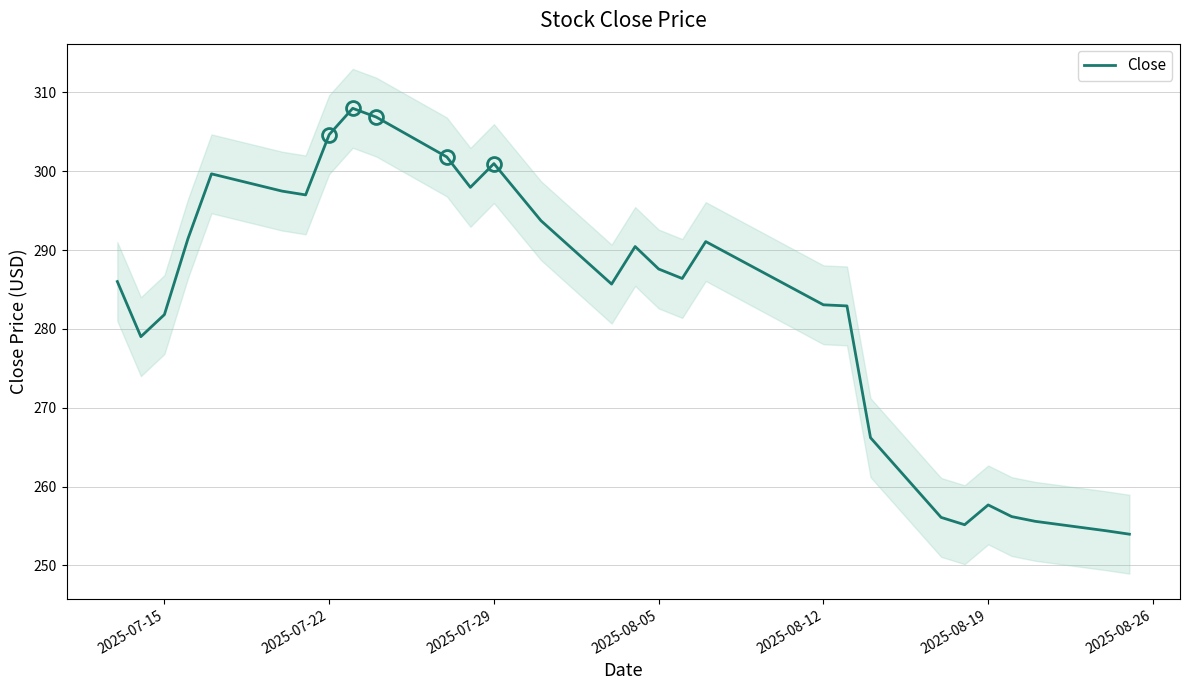

The value of Close at 2025-07-29 is 301.0. True or false?

True